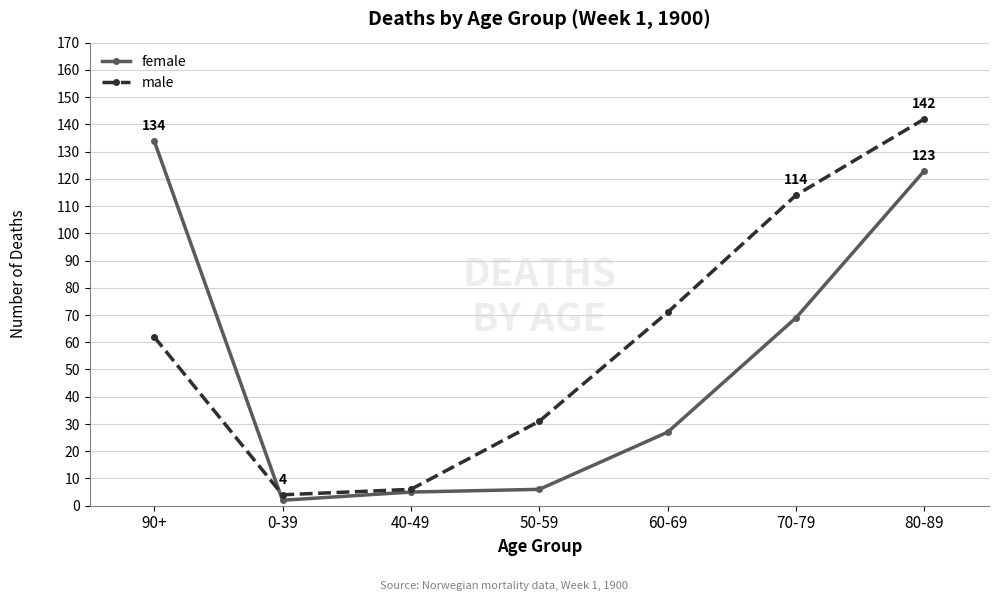

At which category is the sum across all series the highest?

80-89